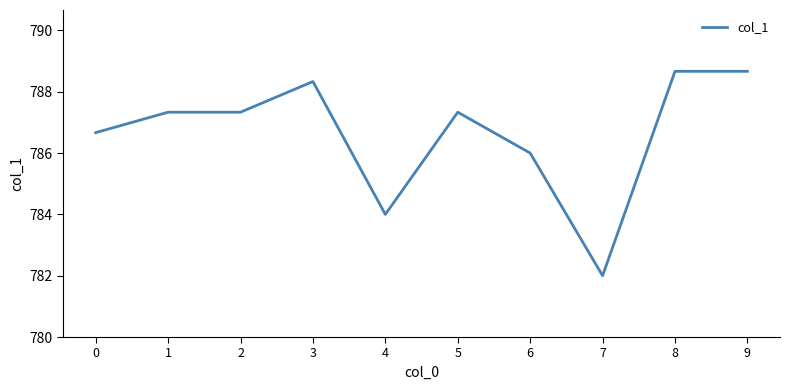

Which has a higher value, 2 or 0?

2